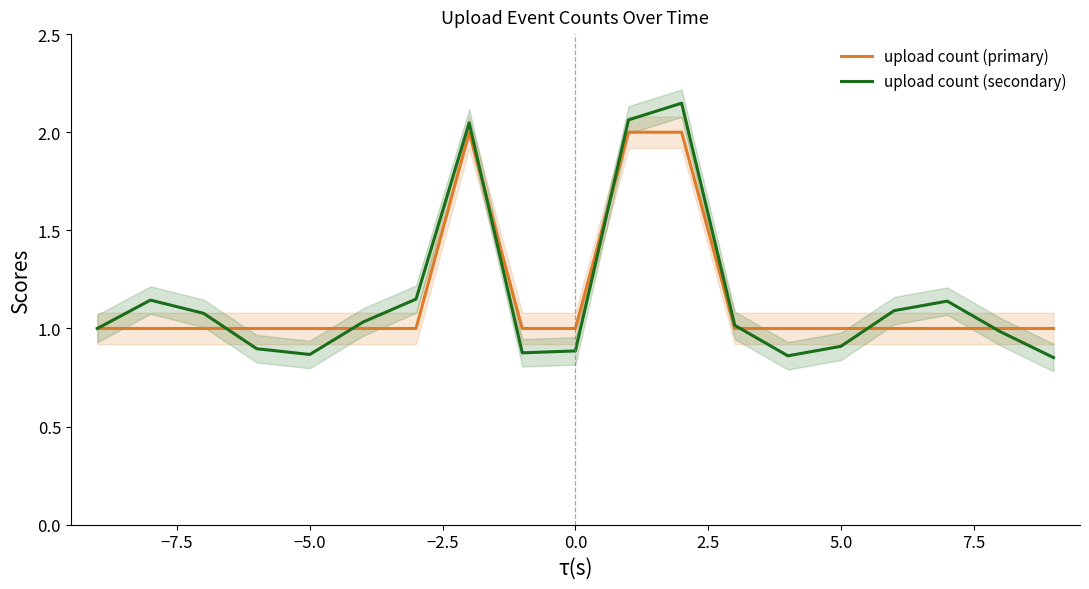

What is the sum of all upload count (secondary) values?

22.0